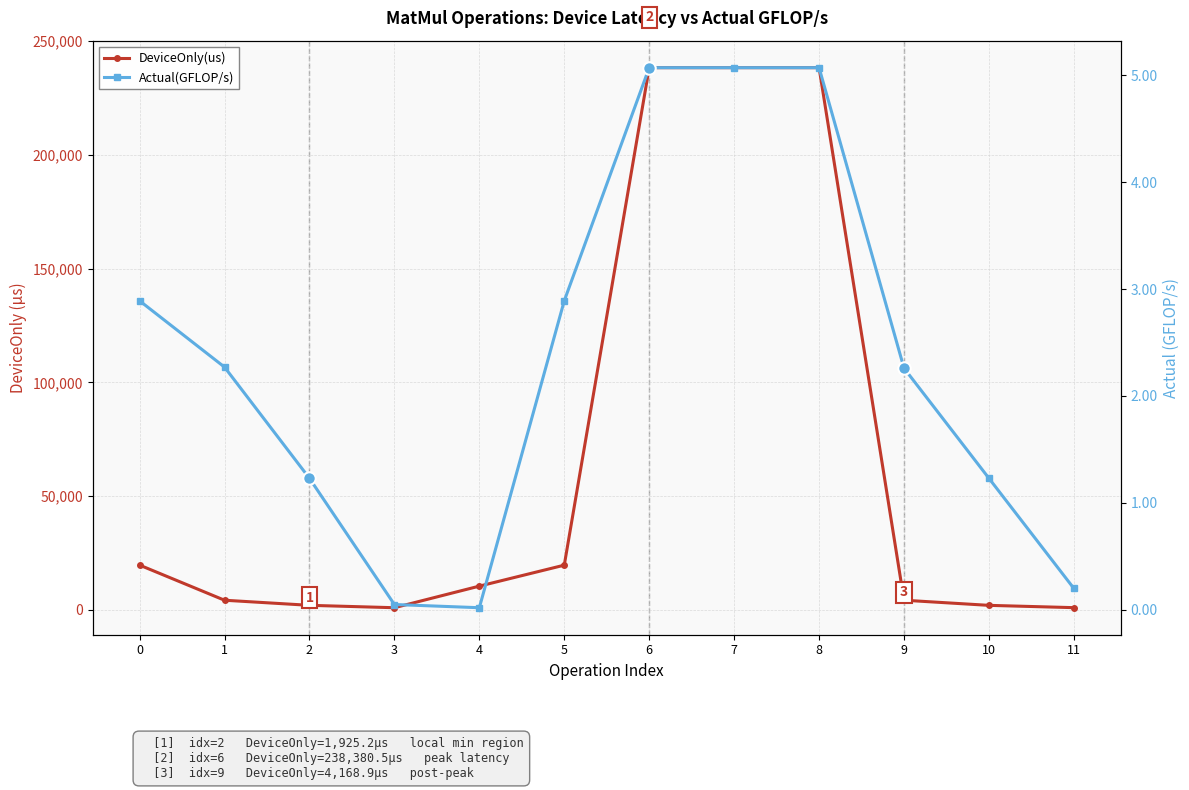

What is the sum of the Actual(GFLOP/s) values at 1 and 2?

3.5